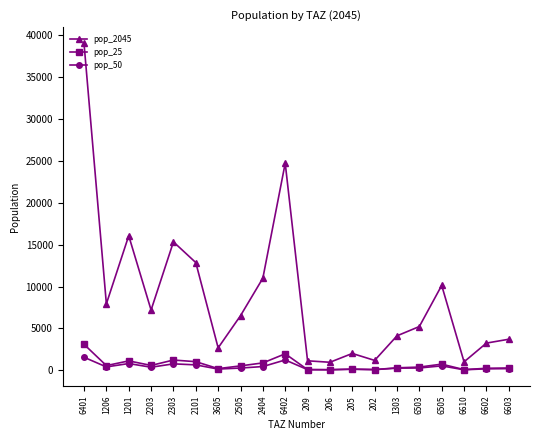

What is the greatest value displayed?

39041.8